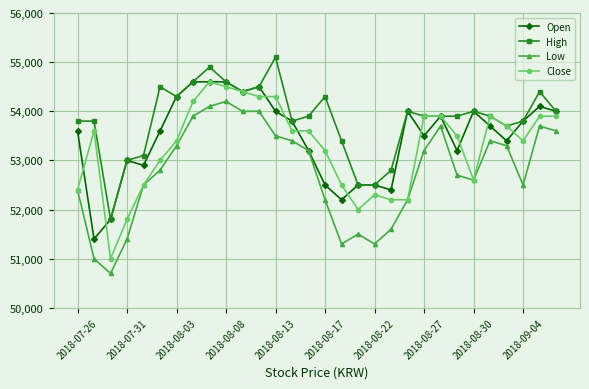

What is the greatest value displayed?

55100